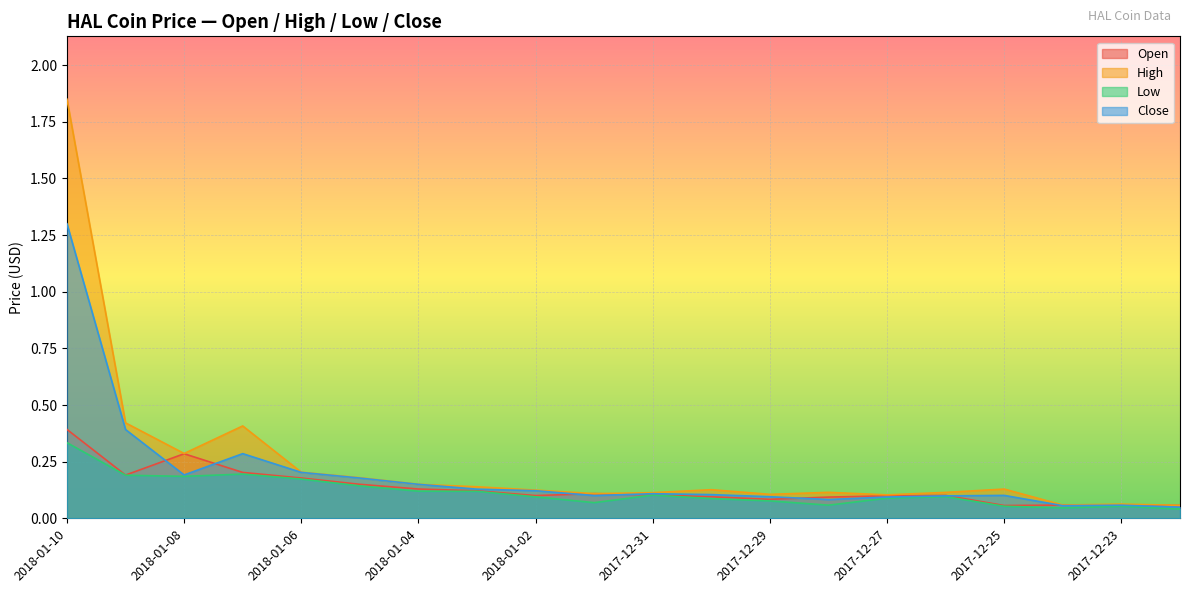

The Close series shows 1.3 at 2018-01-10. True or false?

True